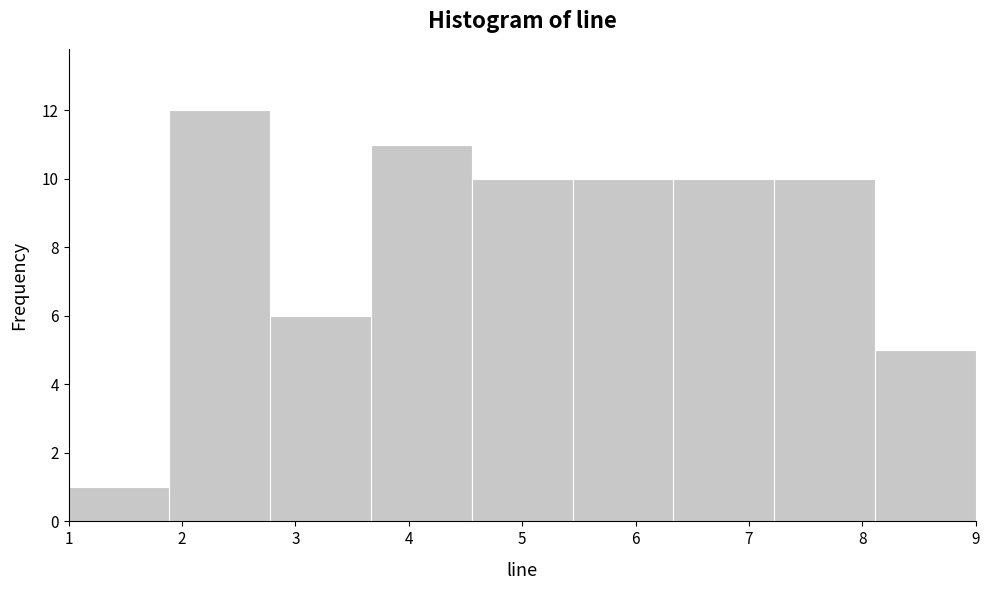

Over which range of the x-axis is the bar tallest?

1.9 to 2.8